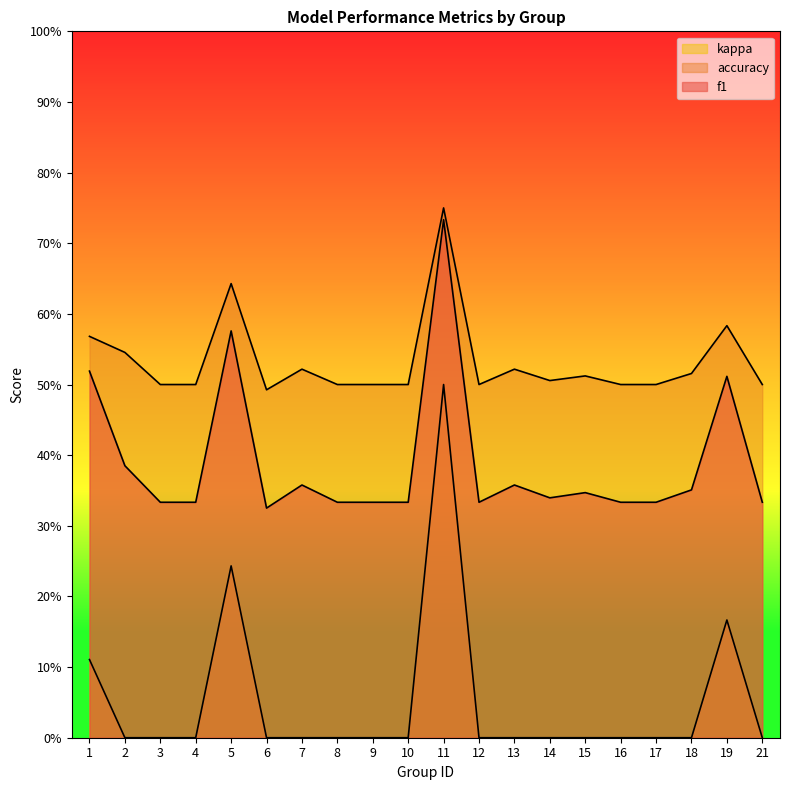

Rank the series at 17 from highest to lowest value.

accuracy, f1, kappa